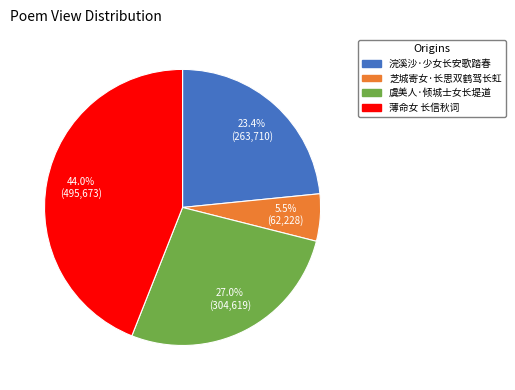

Which category has the smallest portion of the pie?

芝城寄女·长思双鹤驾长虹